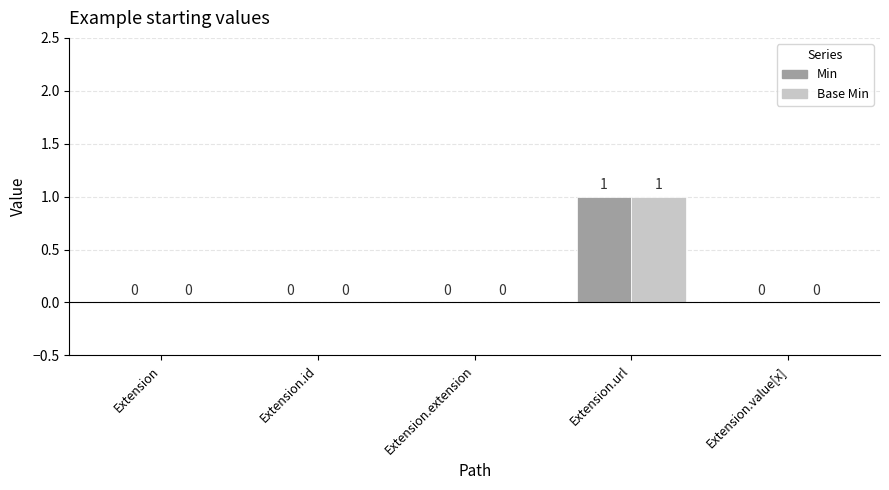

How many values in the Min series exceed 0?

1